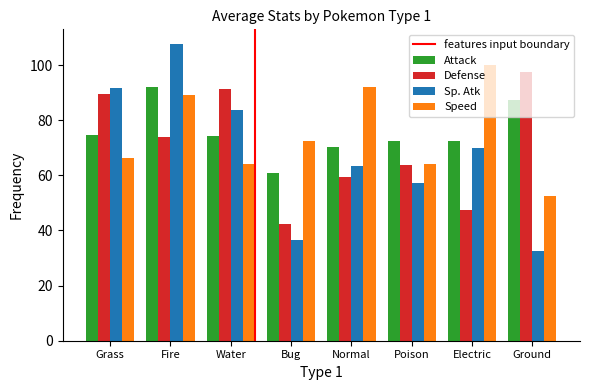

Which series has the largest range (max minus min)?

Sp. Atk